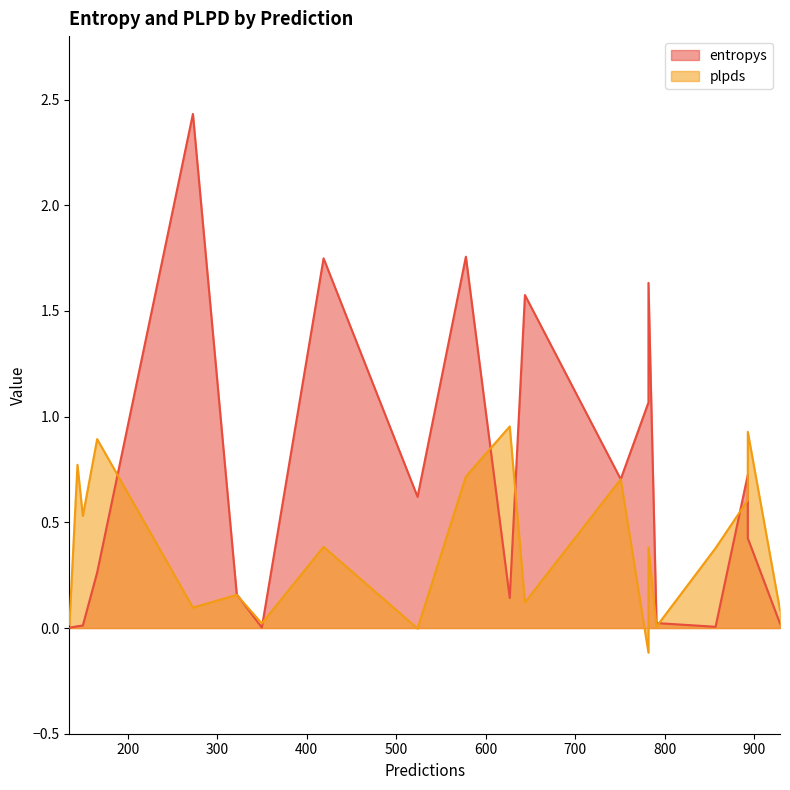

True or false: plpds has a value of 0.0 at 135.

False